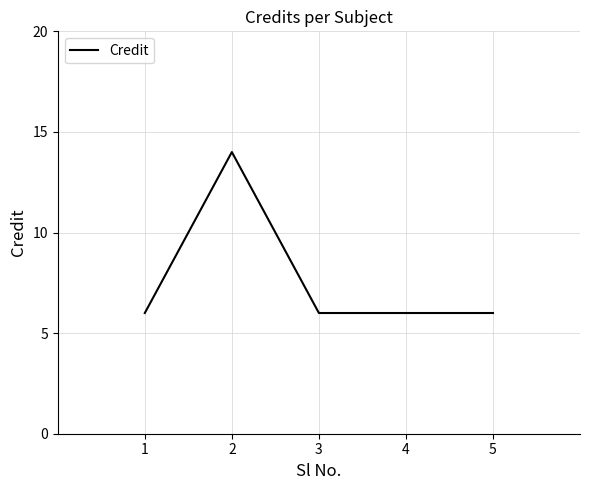

What is the sum of all values?

38